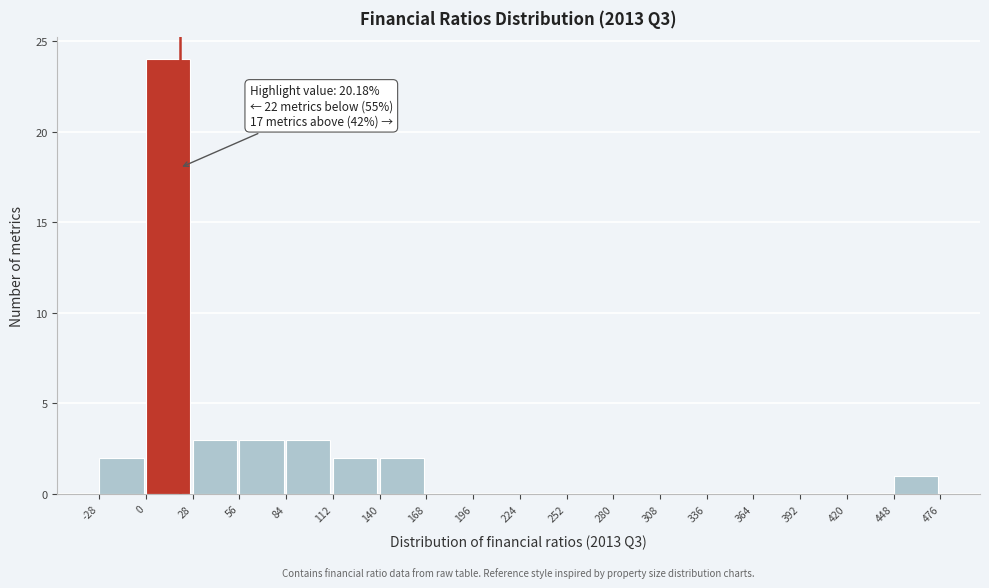

Which range on the x-axis has the tallest bar?

0 to 28